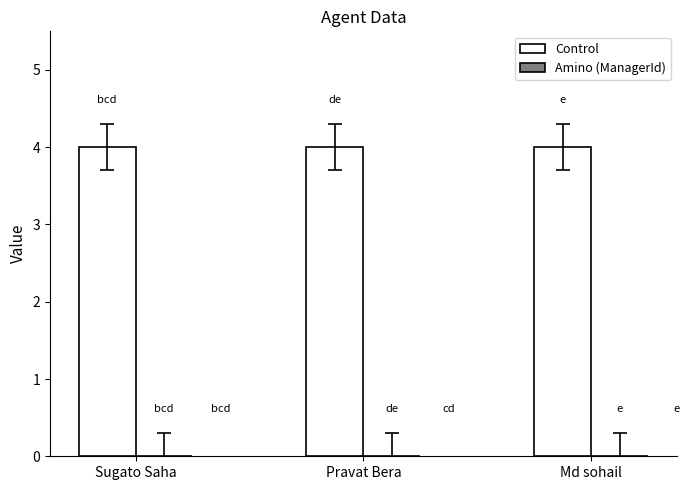

At which label does Amount reach its peak?

Sugato Saha